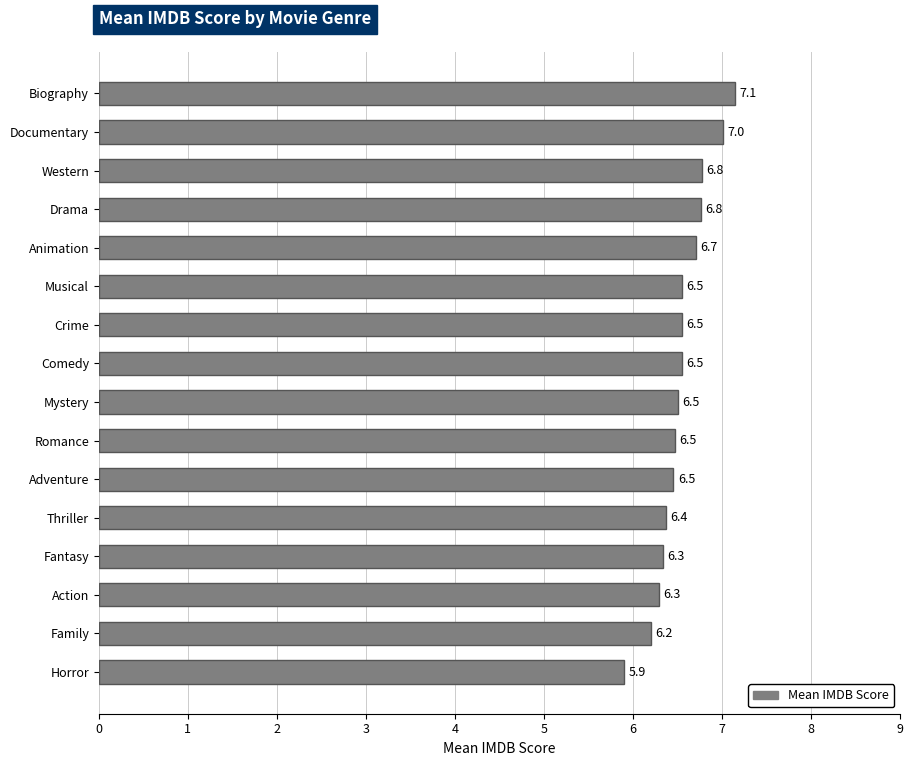

Which category has the highest value across all series?

Biography